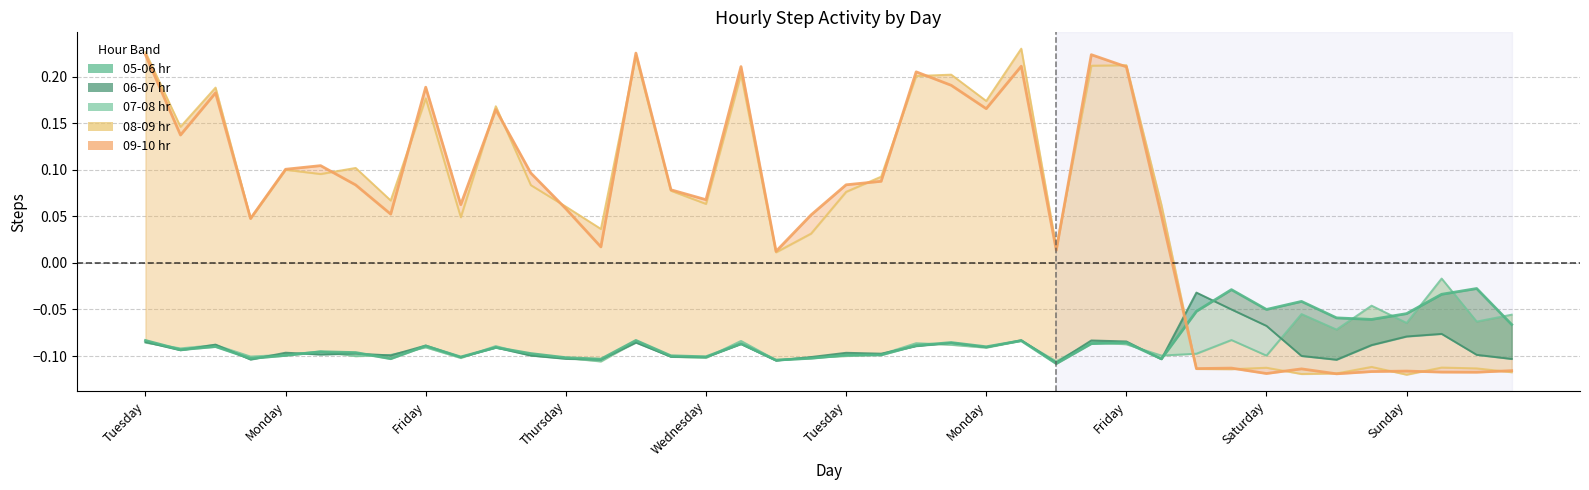

Where is the first local minimum for 08-09 hr?

Monday